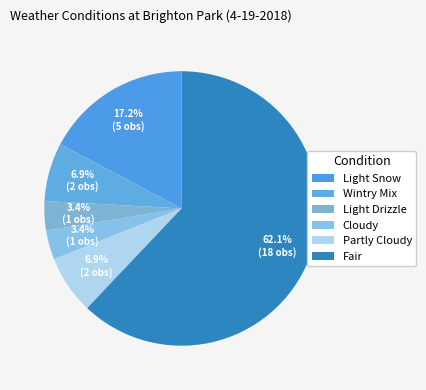

Combined, what portion of the pie is Light Snow and Light Drizzle?

20.7%